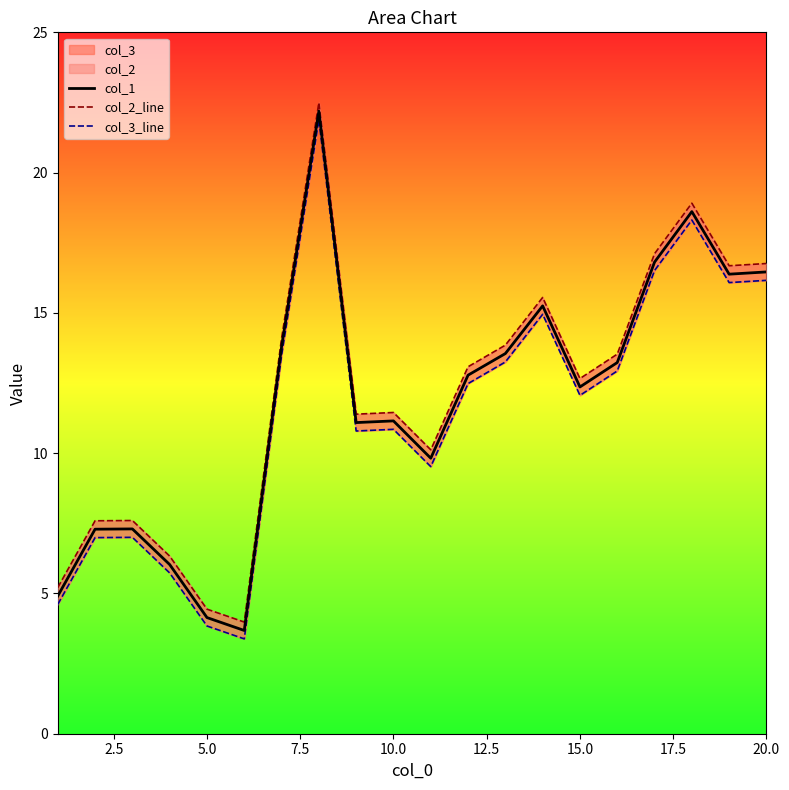

What is the maximum value for col_1?

22.2